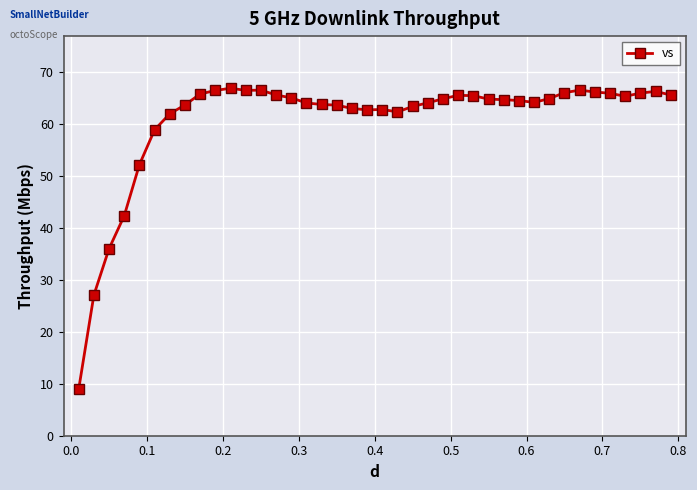

What is the difference between the second highest and minimum values?

57.6